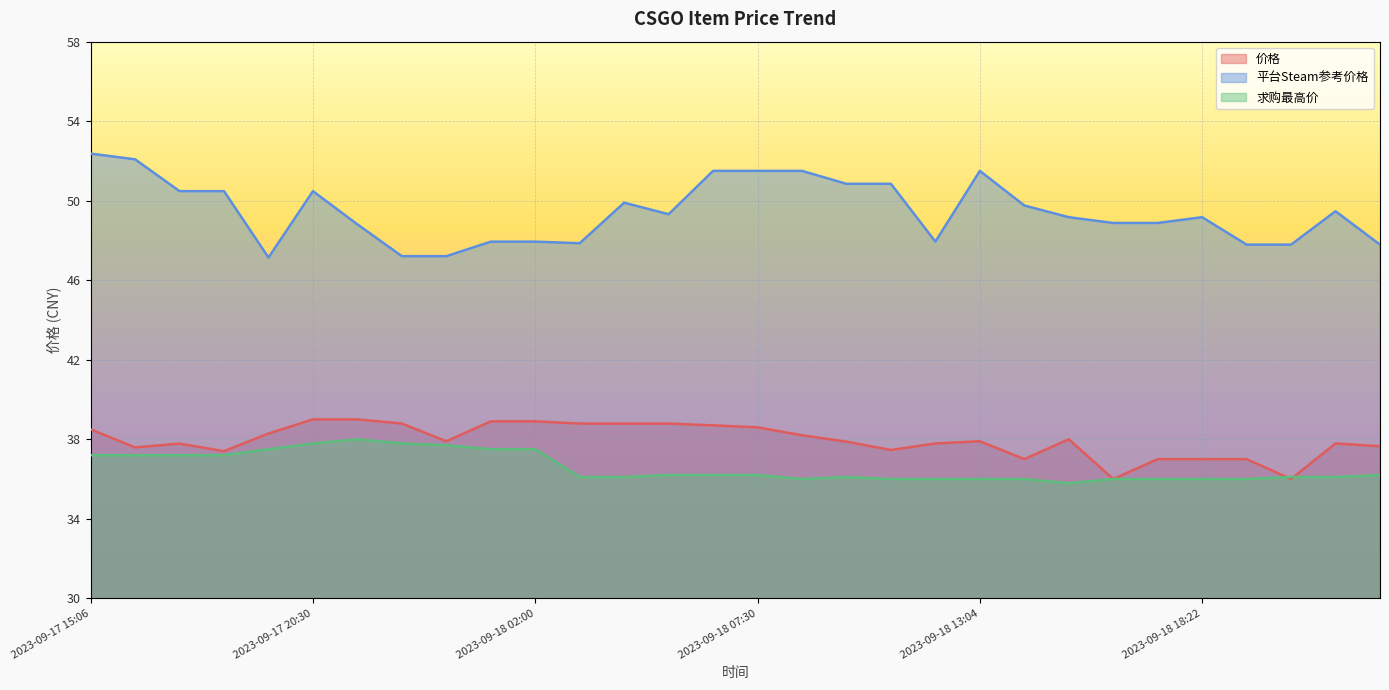

At which label is 求购最高价 closest to 36?

2023-09-18 08:41